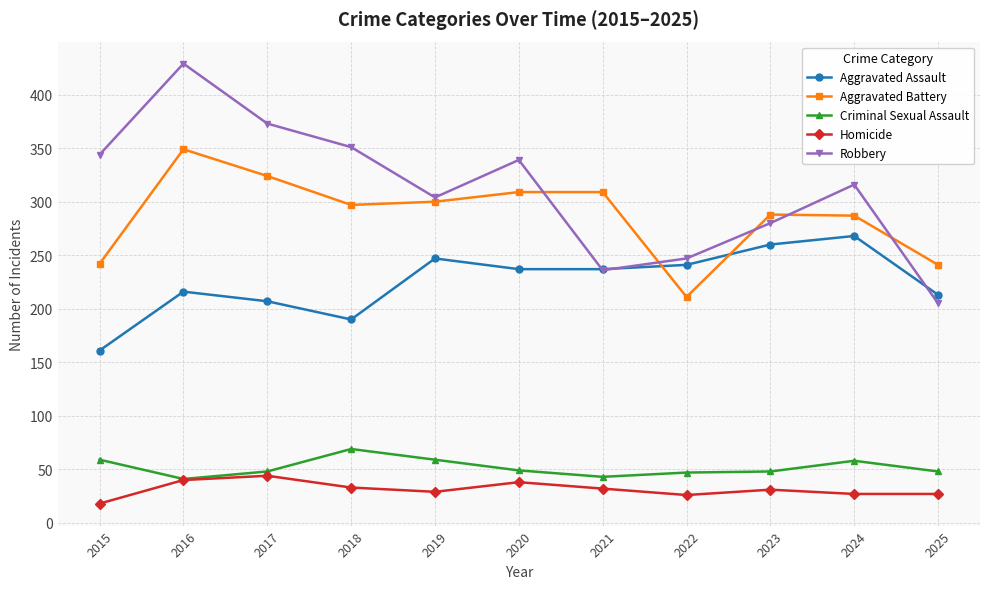

What is the sum of all Aggravated Battery values?

3157